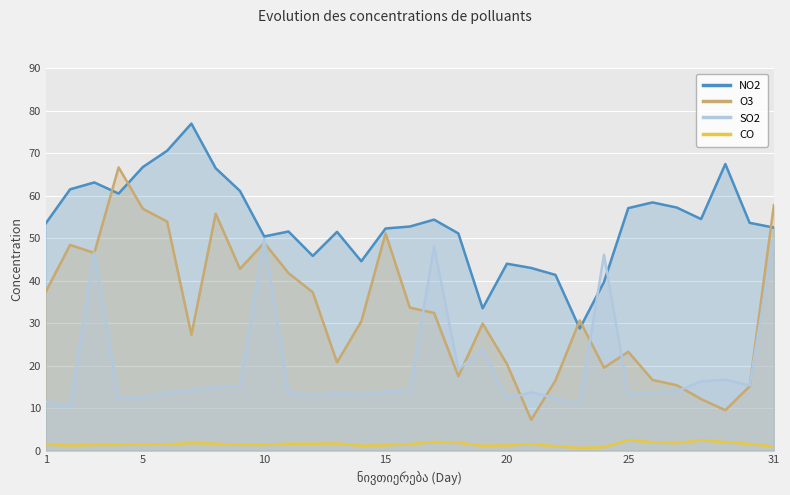

What is the greatest value displayed?

76.9